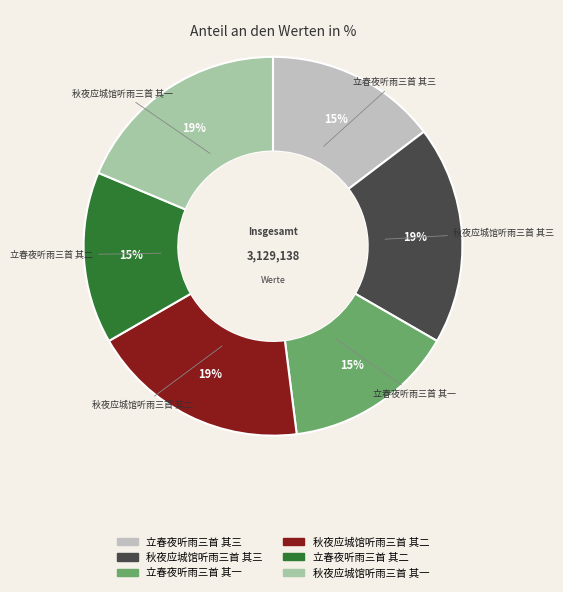

Is there a majority slice in this chart?

No